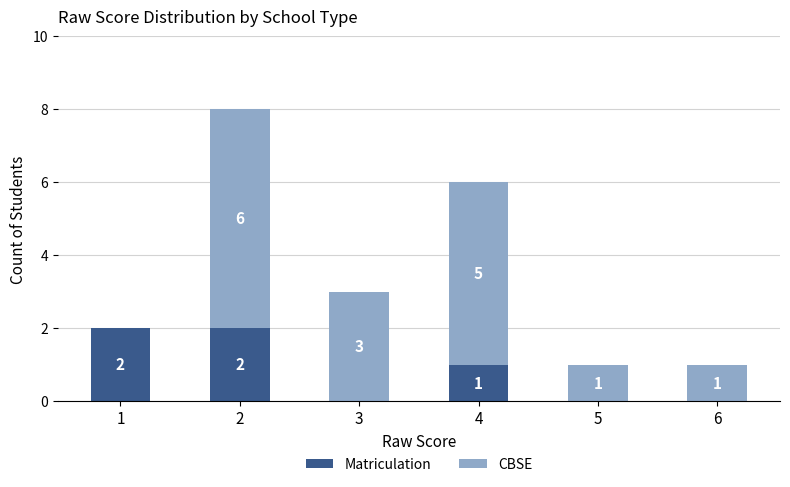

Does the chart contain stacked bars?

Yes